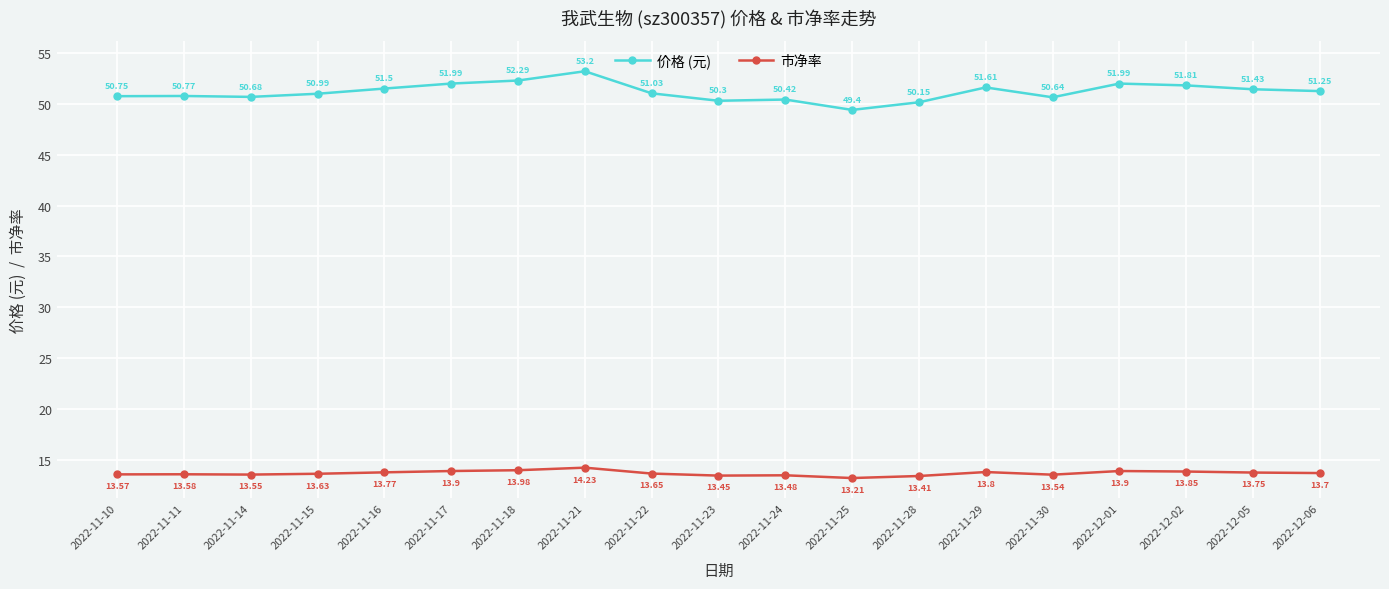

The value of 价格 (元) at 2022-11-21 is 23.9. True or false?

False